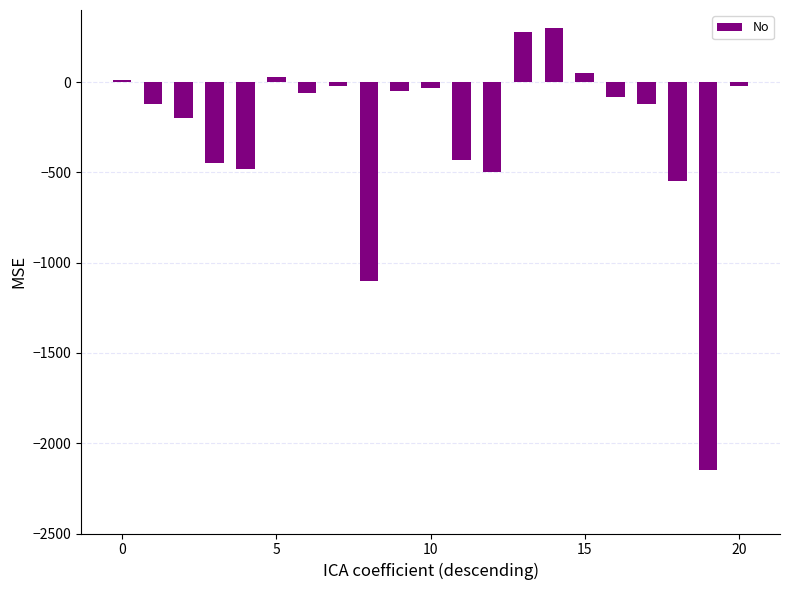

Does the chart contain any negative values?

Yes